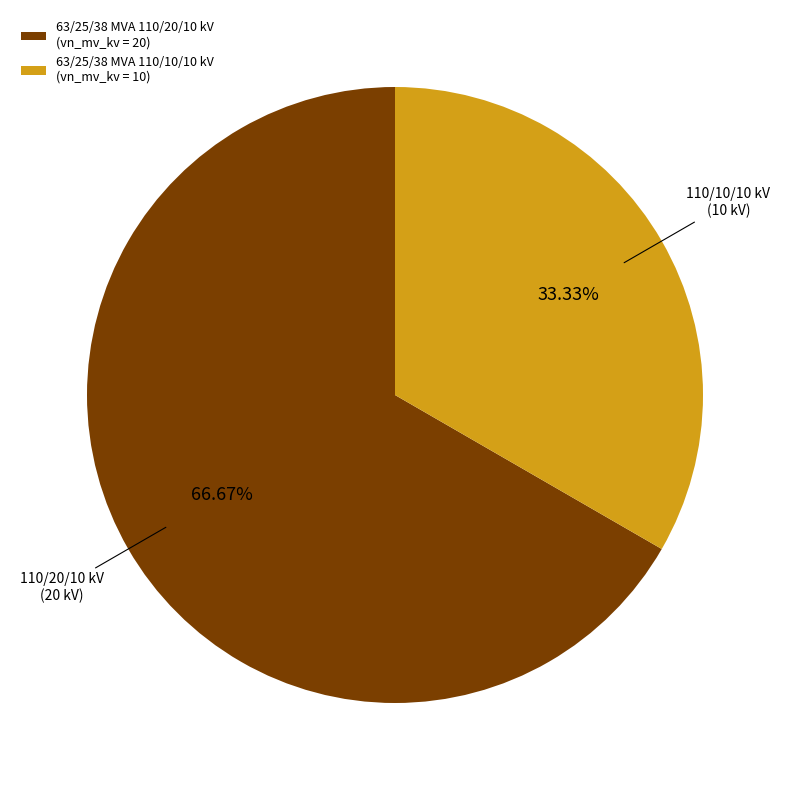

Which has a higher value, 63/25/38 MVA 110/20/10 kV (vn_mv_kv = 20) or 63/25/38 MVA 110/10/10 kV (vn_mv_kv = 10)?

63/25/38 MVA 110/20/10 kV (vn_mv_kv = 20)